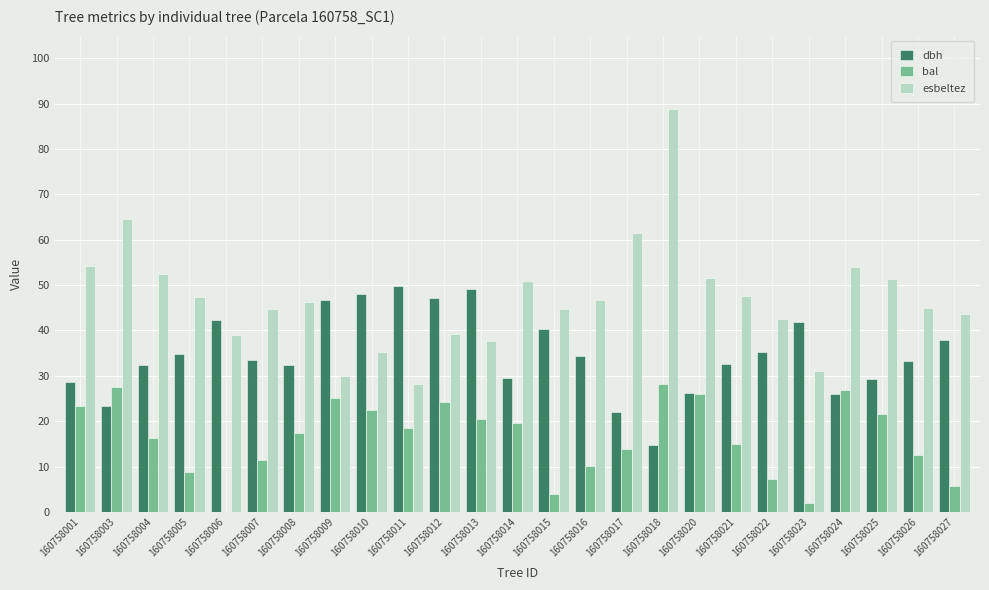

What is the sum of the dbh values at 160758021 and 160758015?

72.8